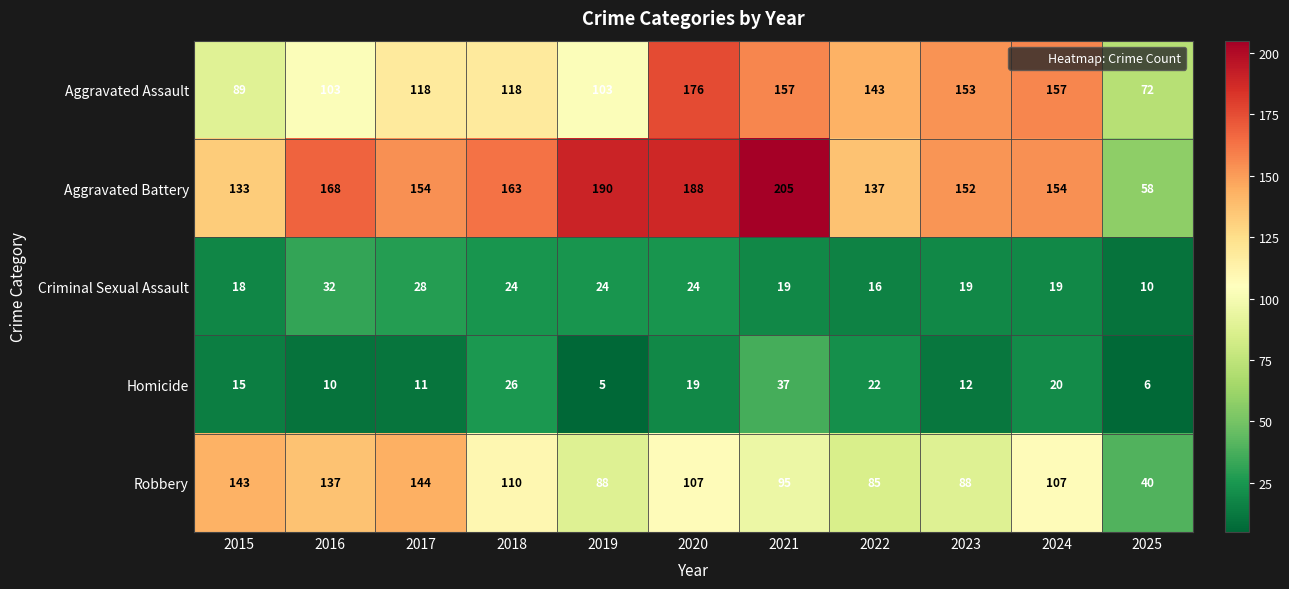

At which category is the sum across all series the highest?

2020